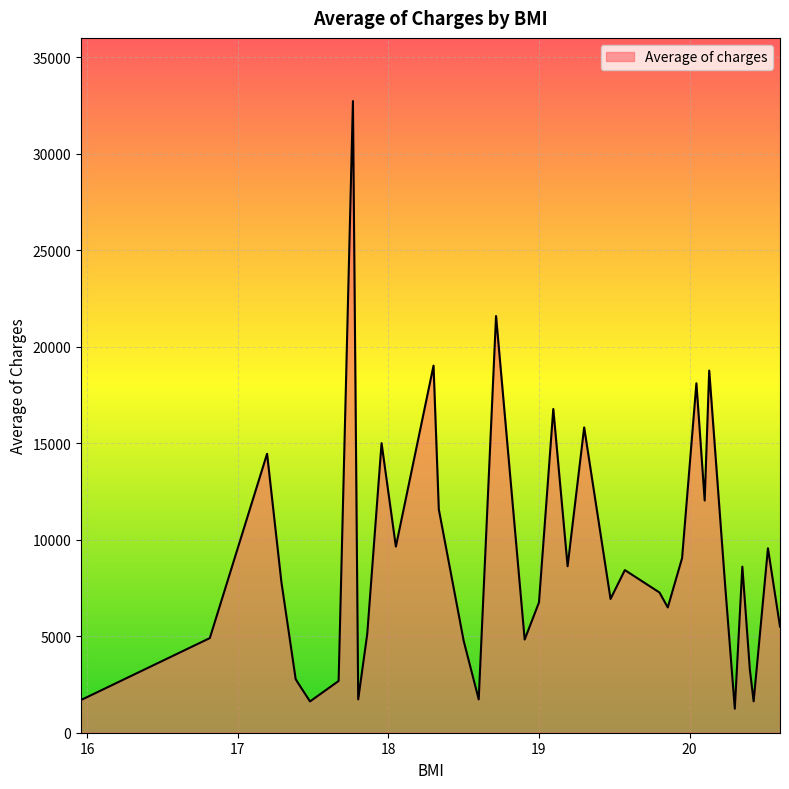

What is the greatest value displayed?

32734.2